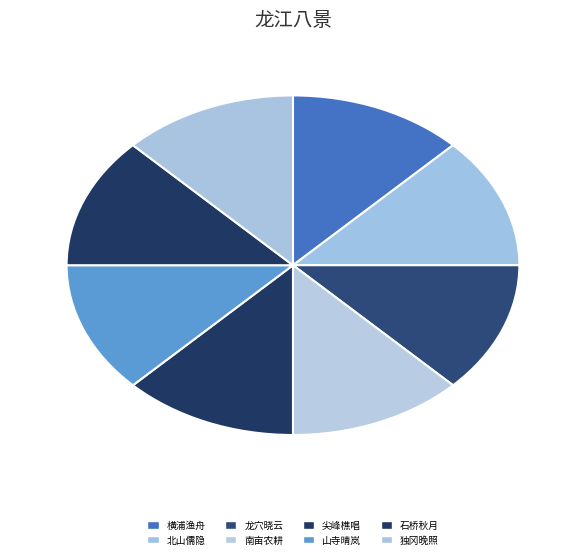

Which category has the smallest portion of the pie?

南亩农耕